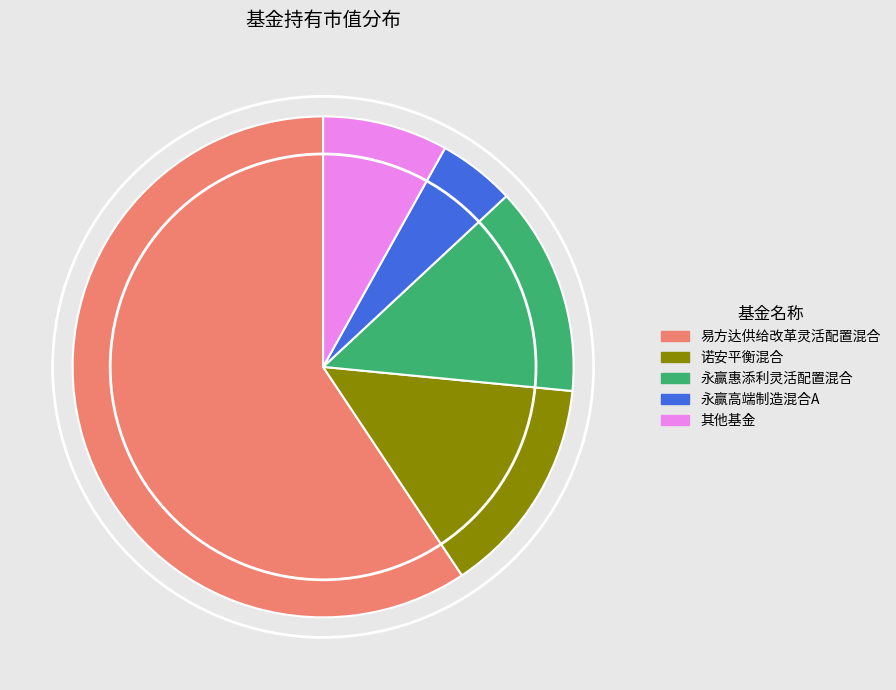

Which slice represents more than half of the pie?

易方达供给改革灵活配置混合